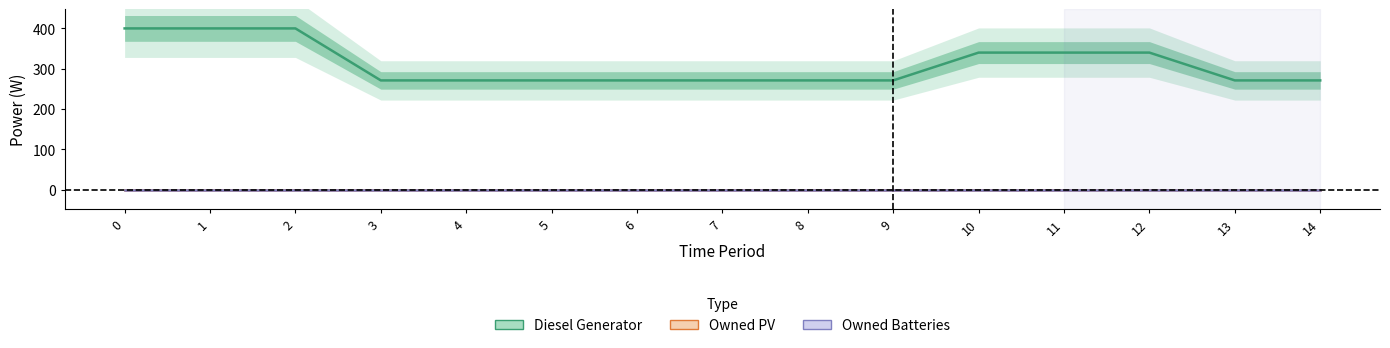

What are all the series names shown in the legend?

Diesel Generator, Owned PV, Owned Batteries